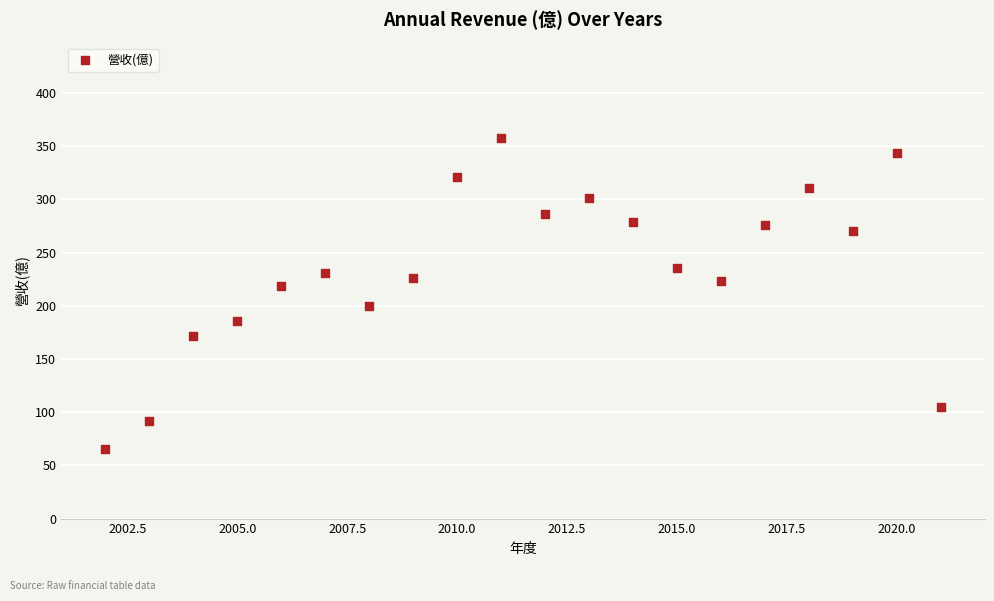

What is the range of X values (max minus min)?

19.0